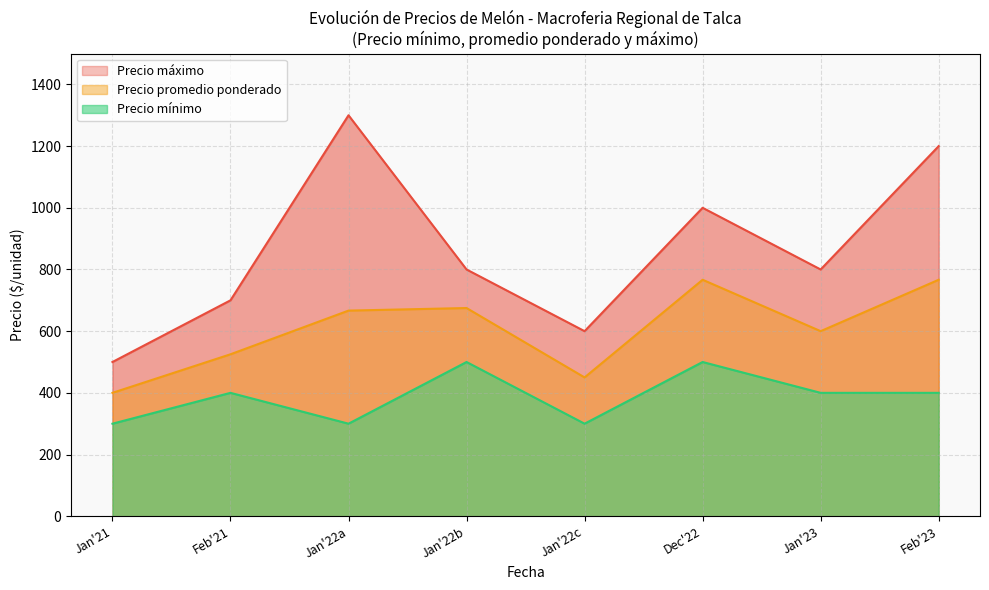

The value of Precio promedio ponderado at Feb'21 is 145.6. True or false?

False